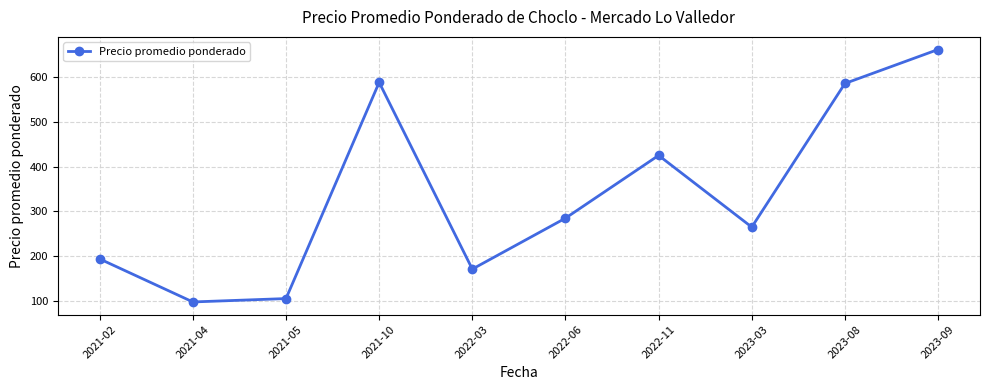

What is the sum of the values at 2021-10 and 2021-04?

685.5